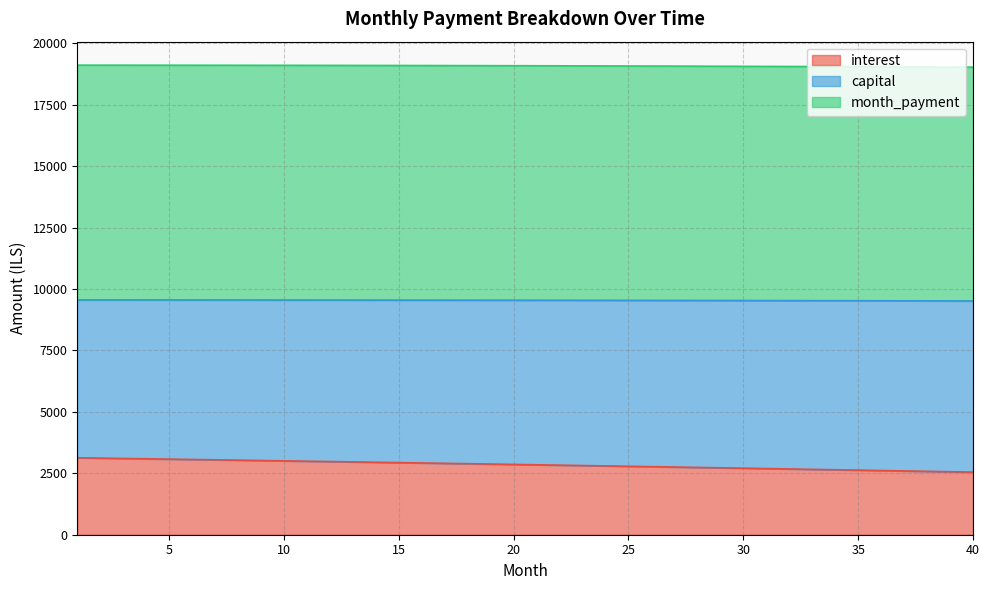

What is the lowest value of the interest series?

2547.2